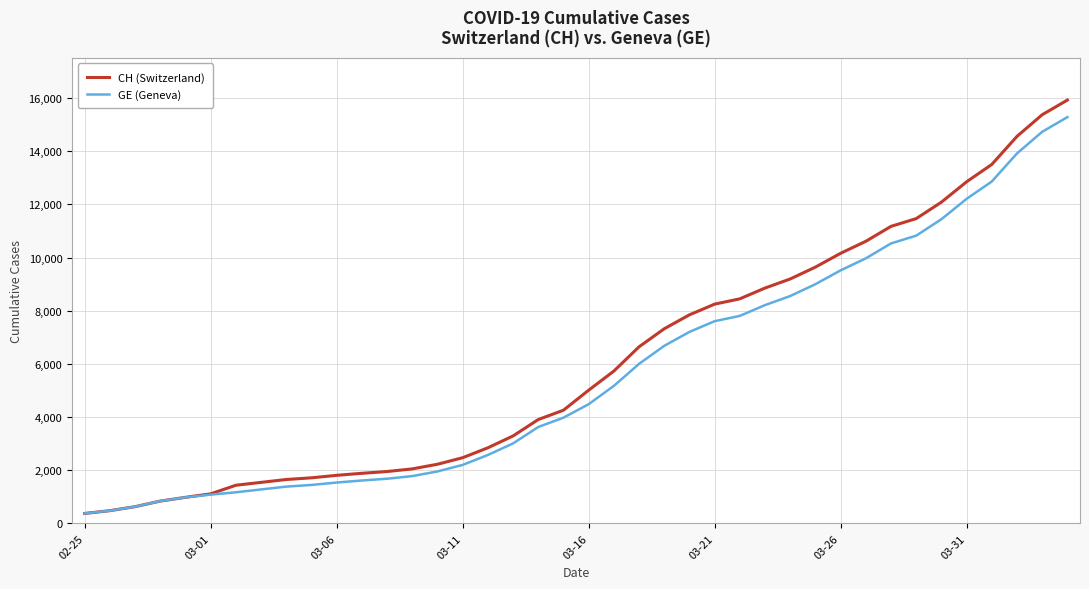

Which series has the largest range (max minus min)?

CH (Switzerland)